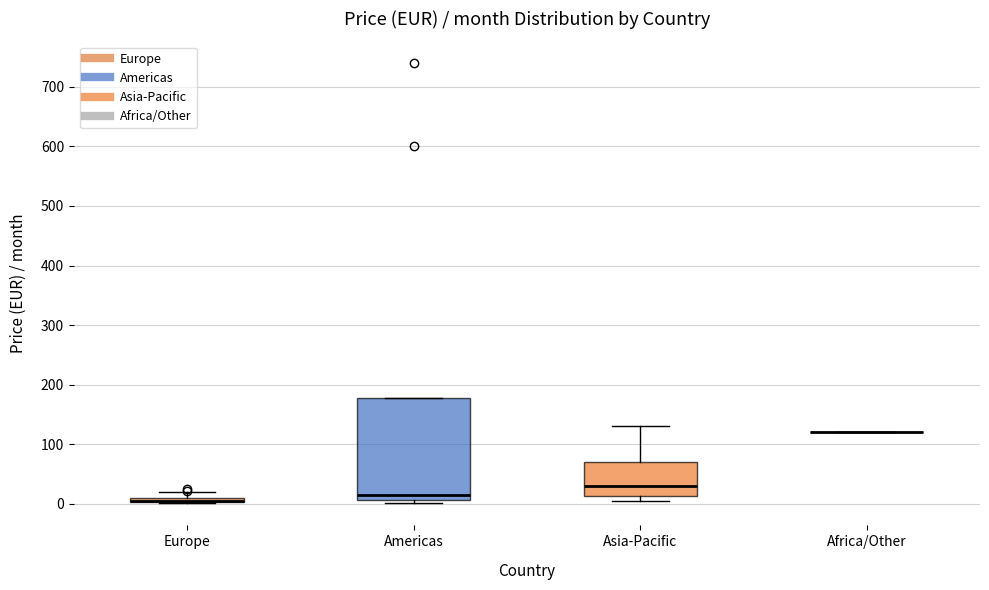

Where is the upper edge of the box for Europe on the y-axis? The values are not printed on the chart, so give them approximately, as read against the axis.

10